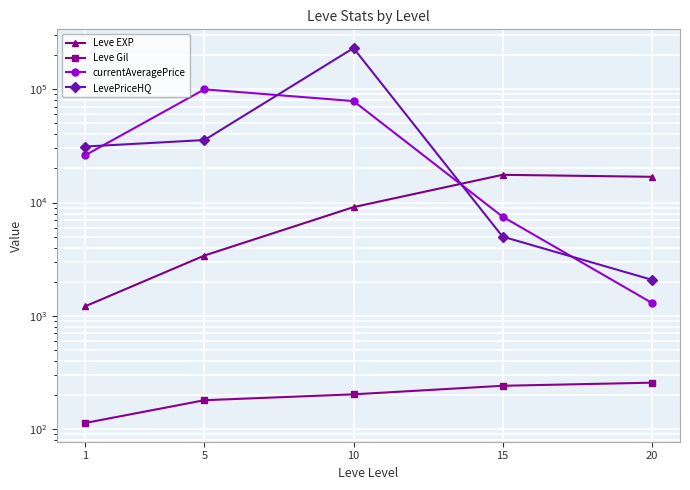

At which category is the sum across all series the highest?

10